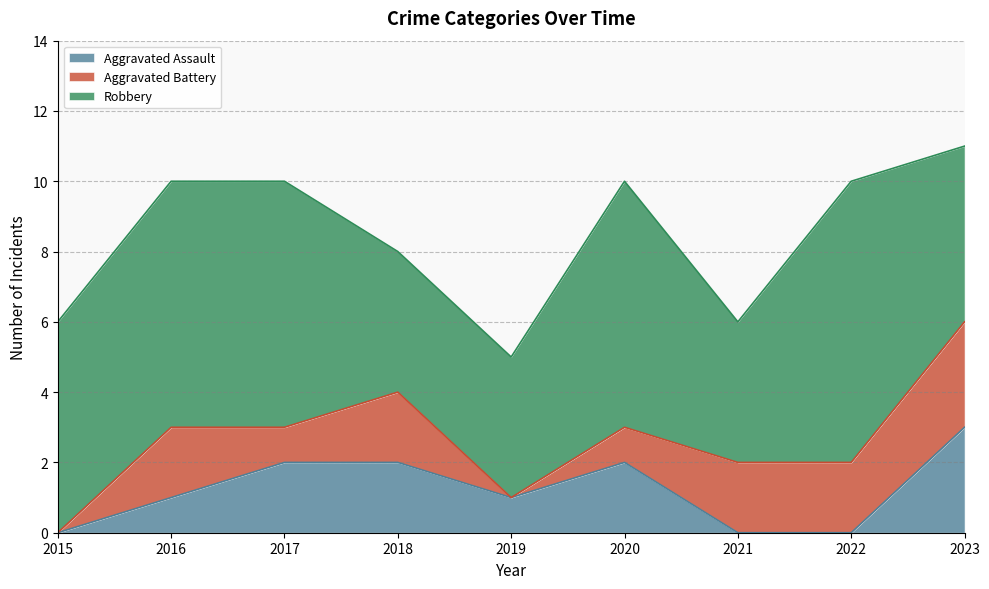

What are all the series names shown in the legend?

Aggravated Assault, Aggravated Battery, Robbery